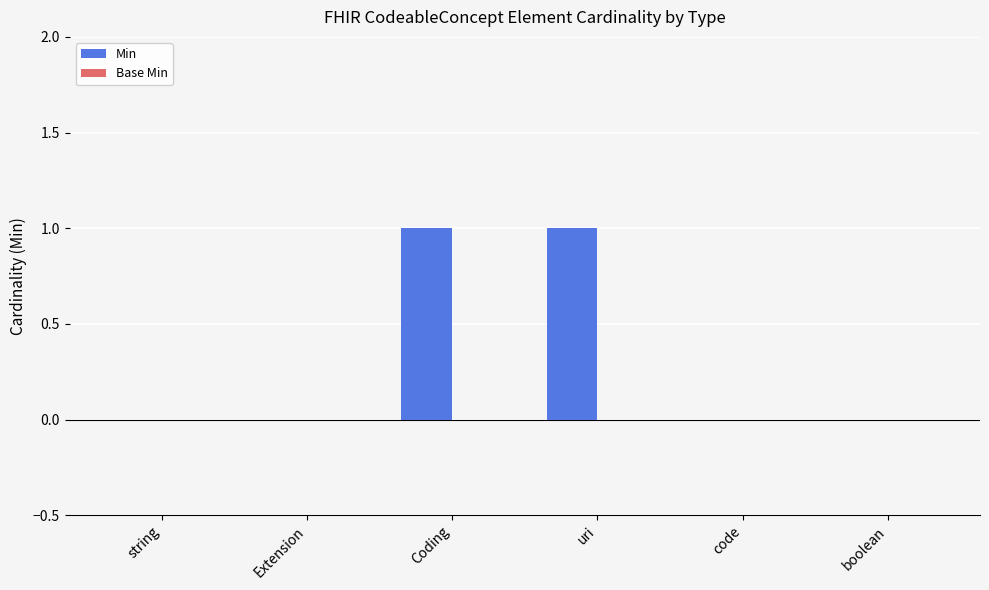

The value at string is 0. True or false?

True